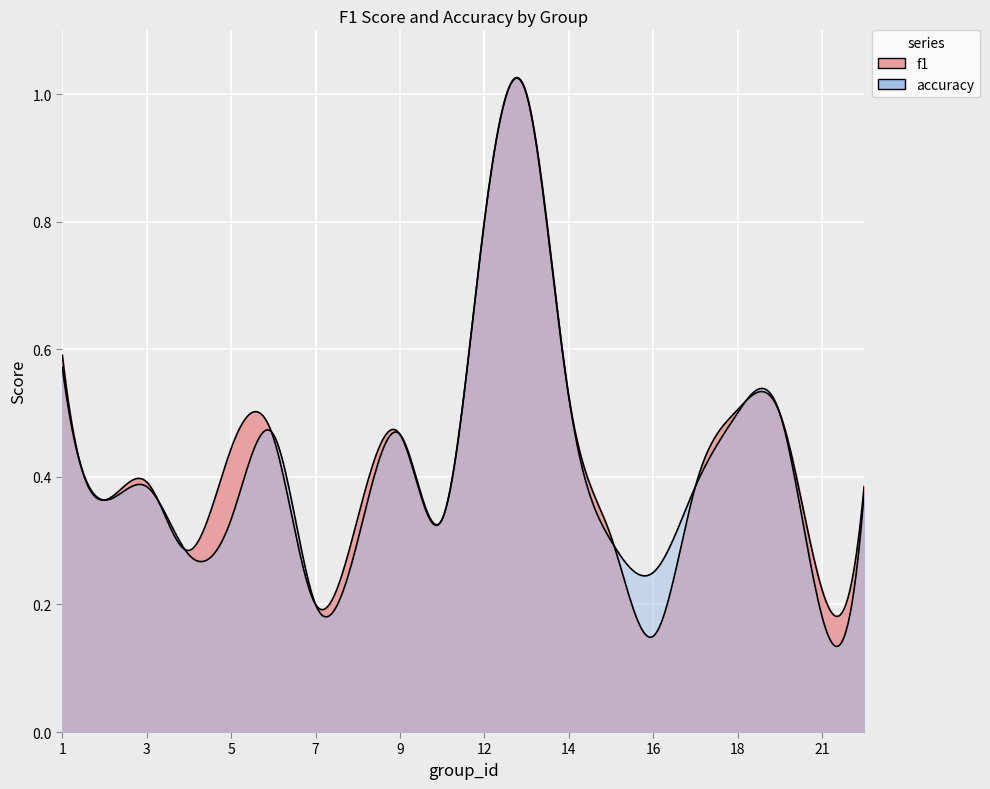

Is the value of accuracy at 1 greater than the value of f1 at 9?

Yes